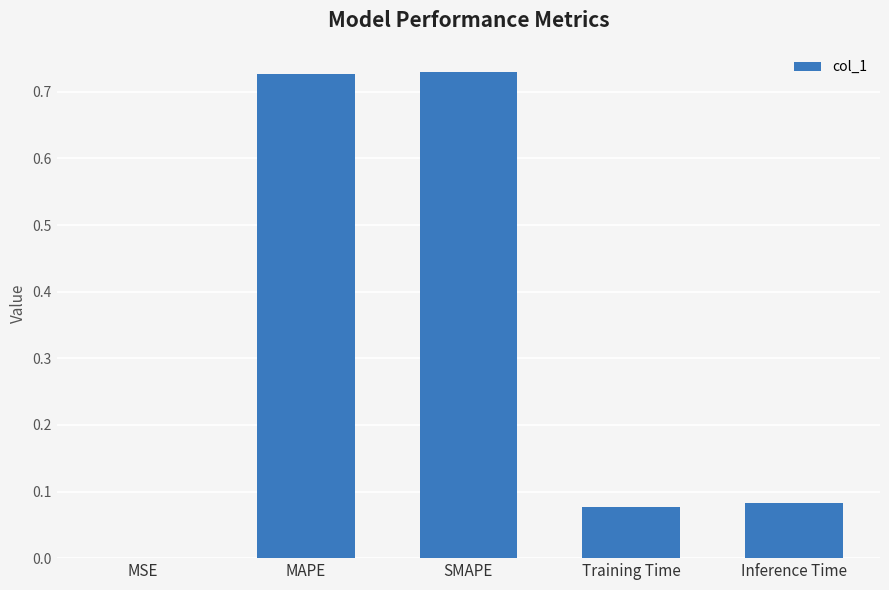

Is it true that the value at MSE is 0.0?

True